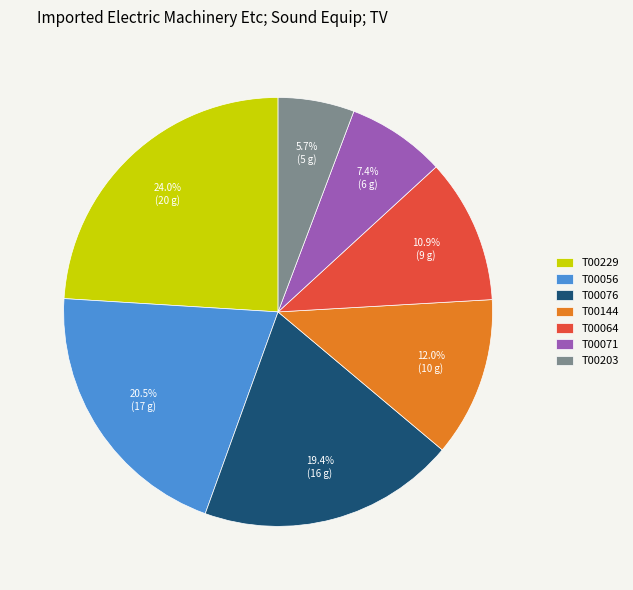

How many slices are in this pie chart?

7